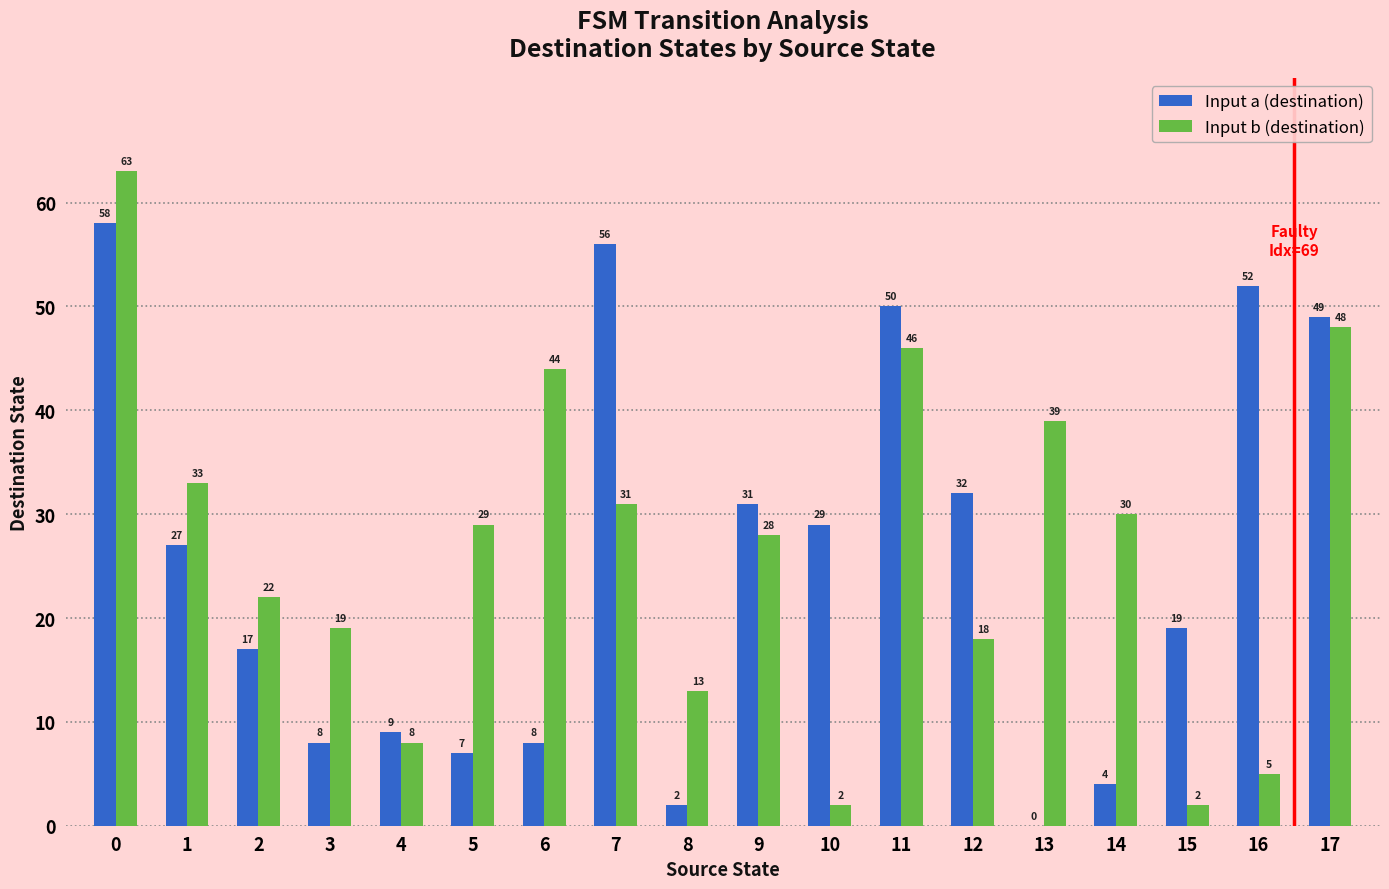

What is the sum of all Input a (destination) values?

458